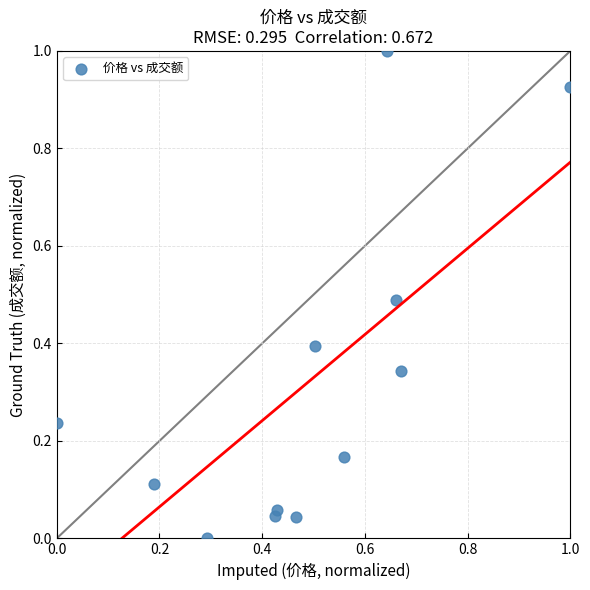

What is the range of Y values (max minus min)?

1.0